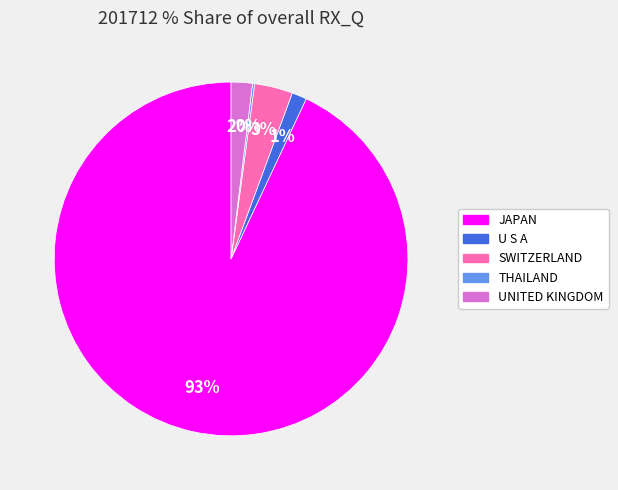

Which category accounts for the majority?

JAPAN